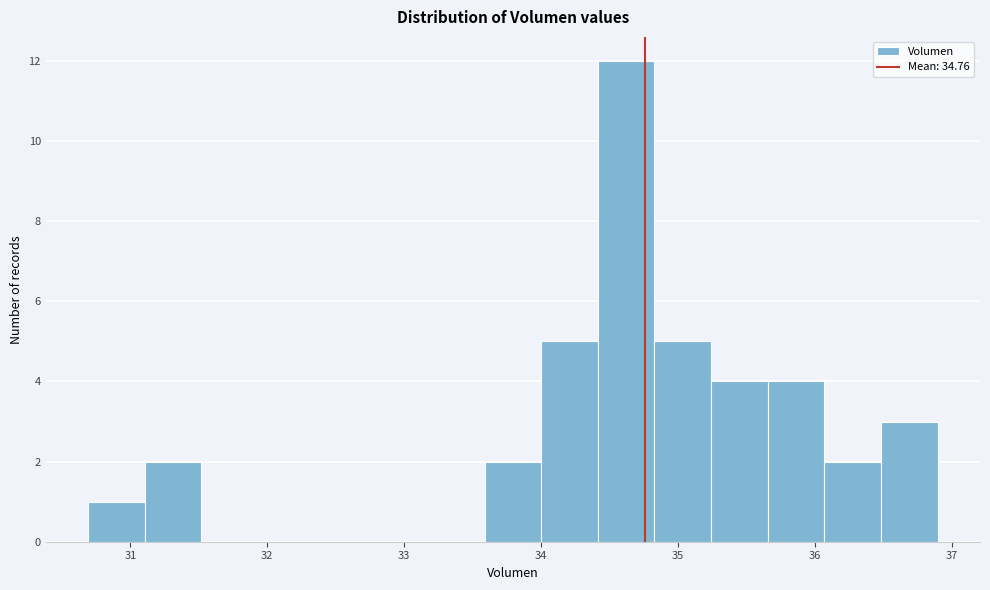

Reading left to right, transcribe this chart: for each bar, give the range it covers on the x-axis and its height. Neither the bar edges nor the heights are printed on the chart, so give them approximately, as read against the axes.

30.7 to 31.1: 1
31.1 to 31.5: 2
31.5 to 31.9: 0
31.9 to 32.3: 0
32.3 to 32.8: 0
32.8 to 33.2: 0
33.2 to 33.6: 0
33.6 to 34.0: 2
34.0 to 34.4: 5
34.4 to 34.8: 12
34.8 to 35.2: 5
35.2 to 35.7: 4
35.7 to 36.1: 4
36.1 to 36.5: 2
36.5 to 36.9: 3